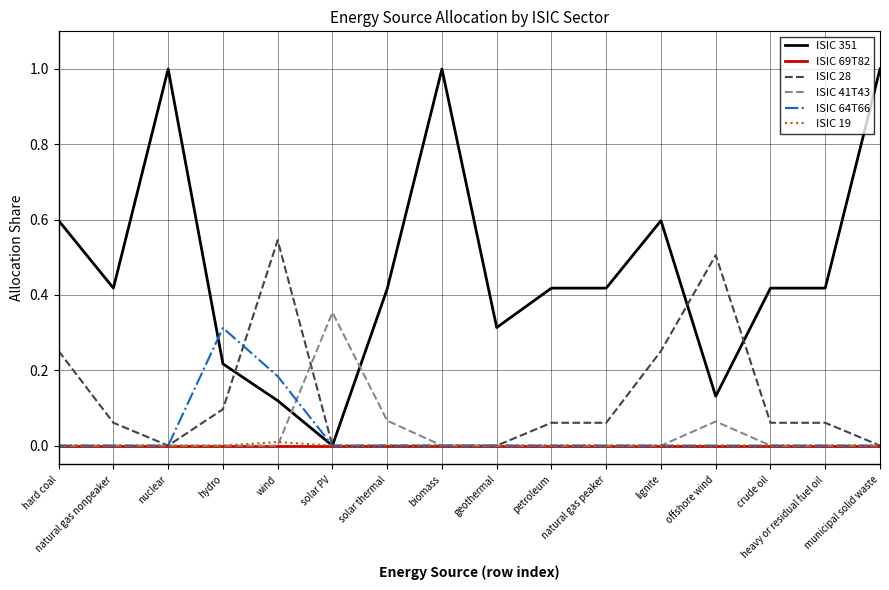

Does the chart display data point markers on the line(s)?

No